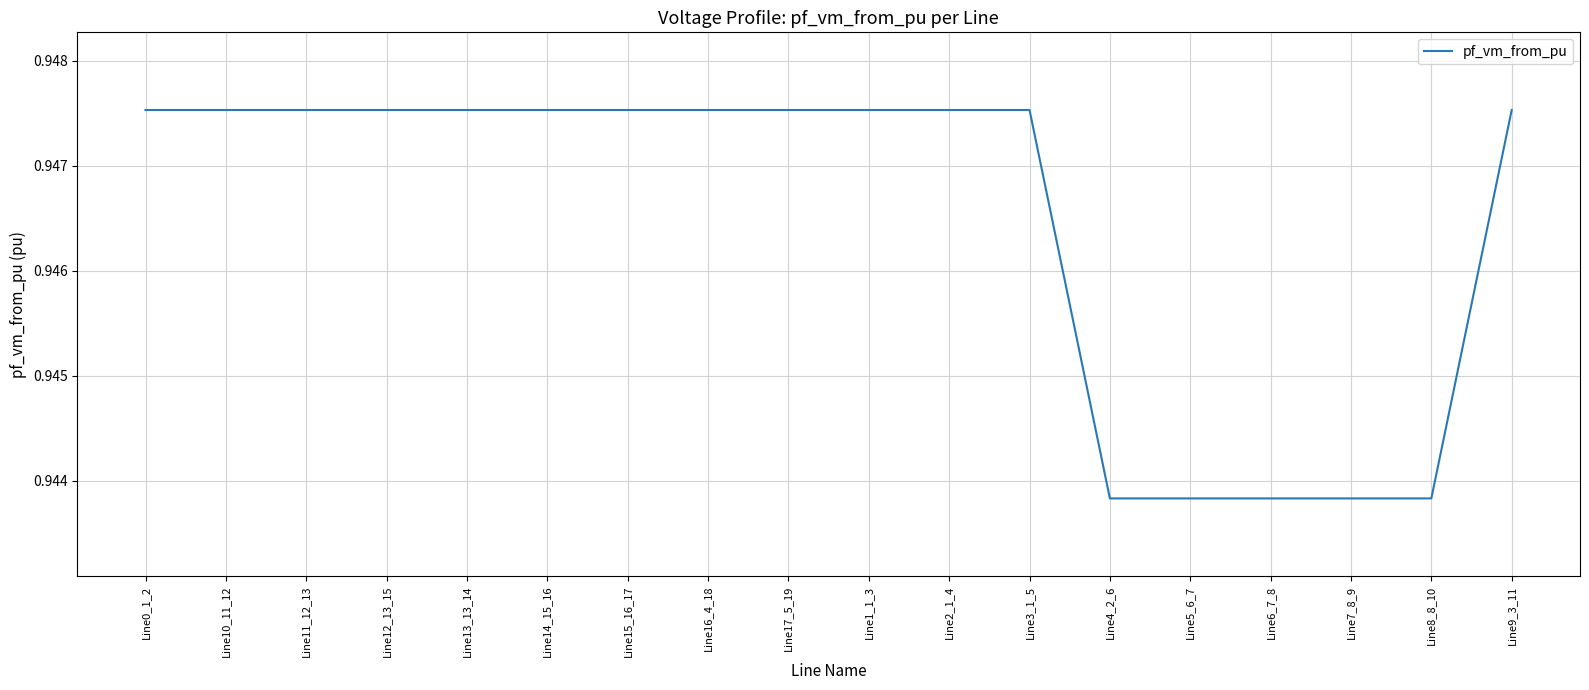

Reading left to right, transcribe all the data shown in this chart.

0.9	0.9	0.9	0.9	0.9	0.9	0.9	0.9	0.9	0.9	0.9	0.9	0.9	0.9	0.9	0.9	0.9	0.9